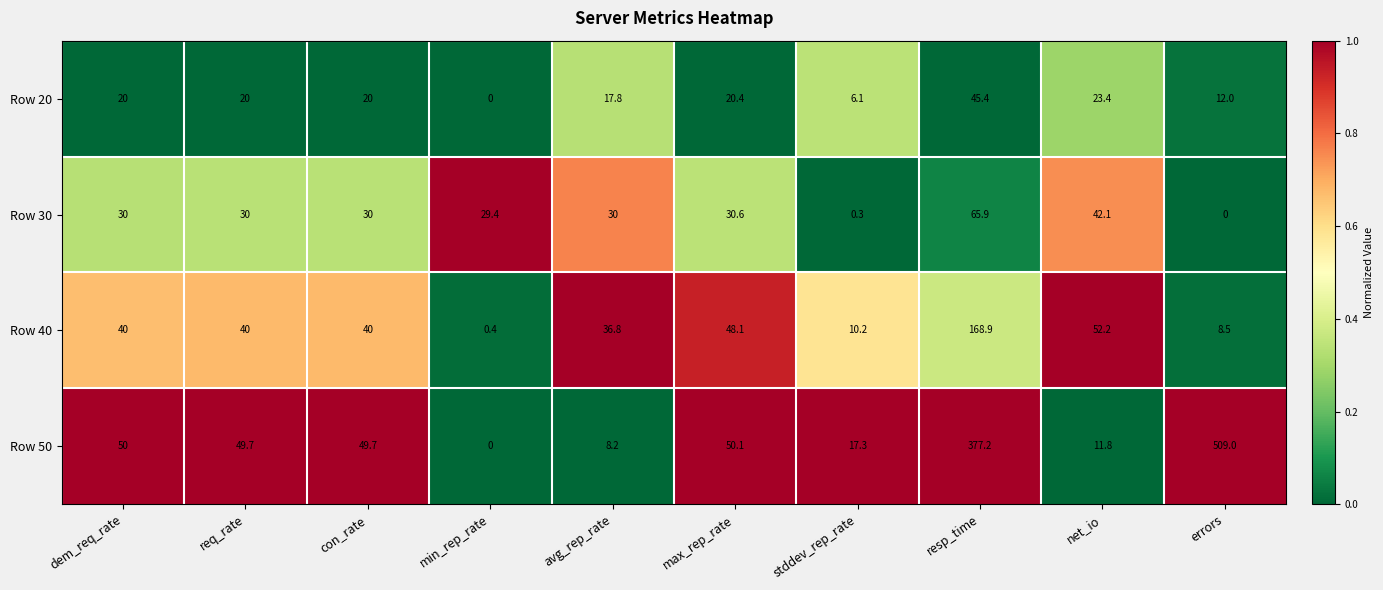

What is the average value of the Row 30 series?

28.8